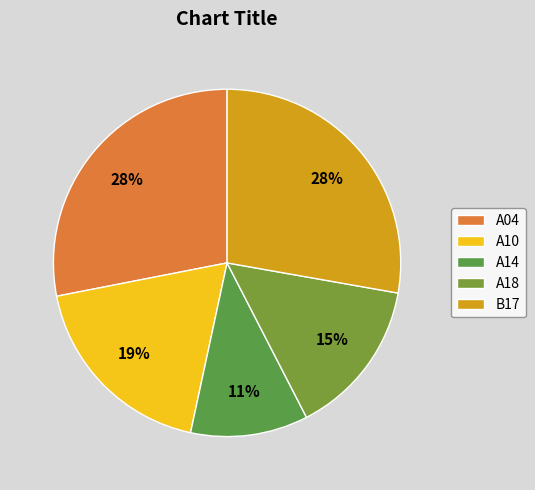

Does A18 represent more than half of the total?

No